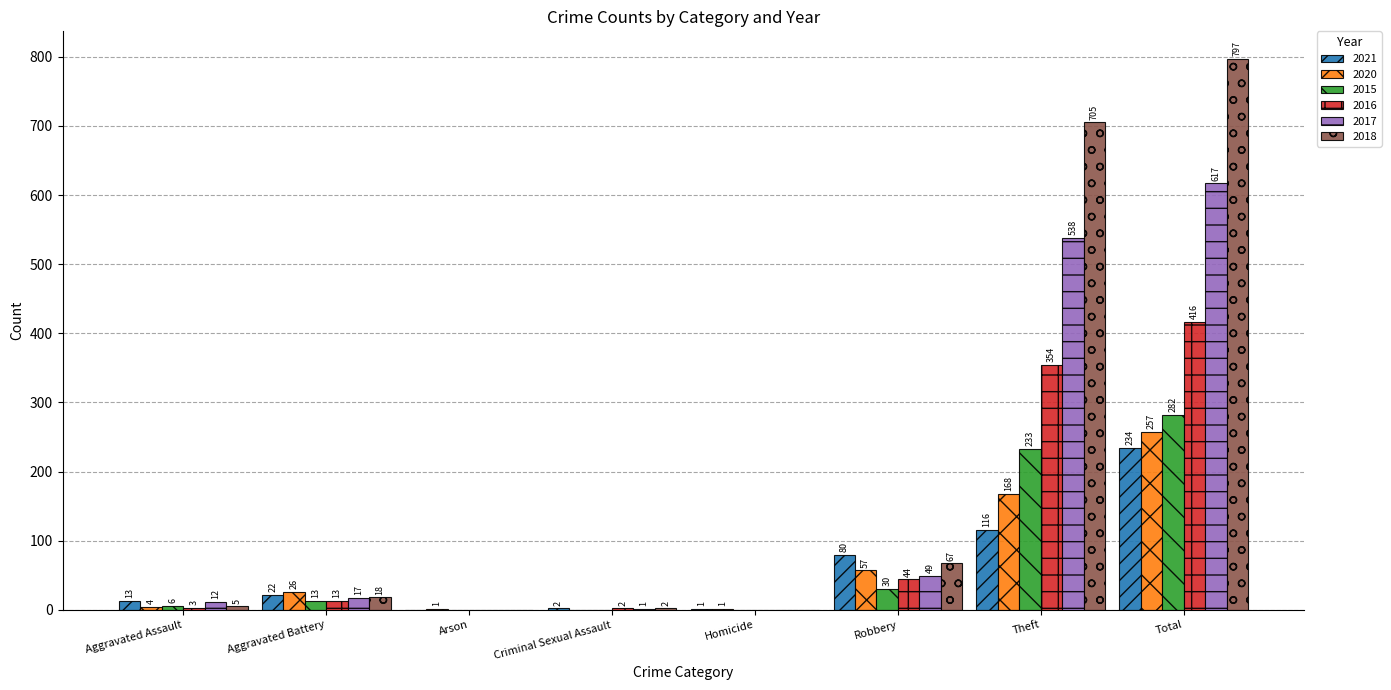

What is the maximum value for 2021?

234